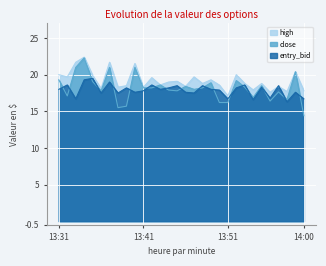

What is the average value of the entry_bid series?

17.9